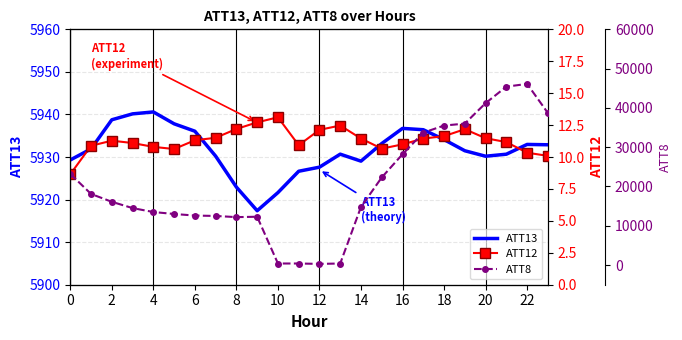

True or false: ATT12 and ATT8 intersect in this chart.

False